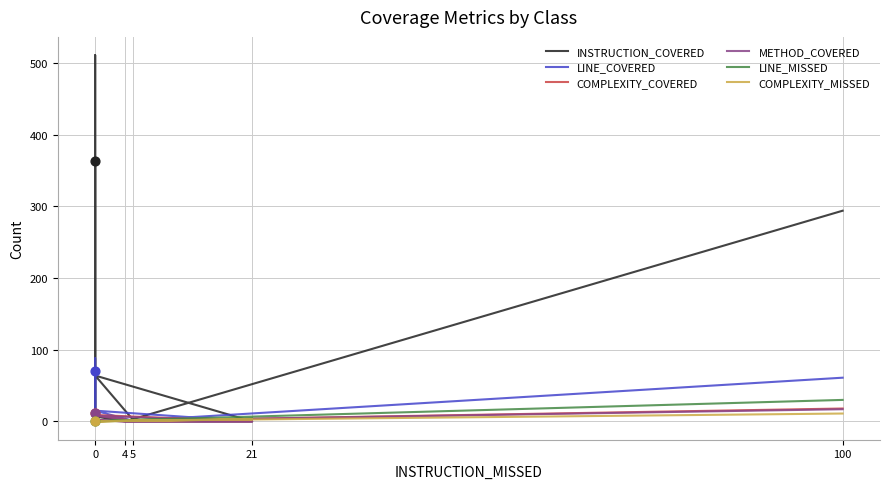

At how many categories does at least one series exceed 176?

3